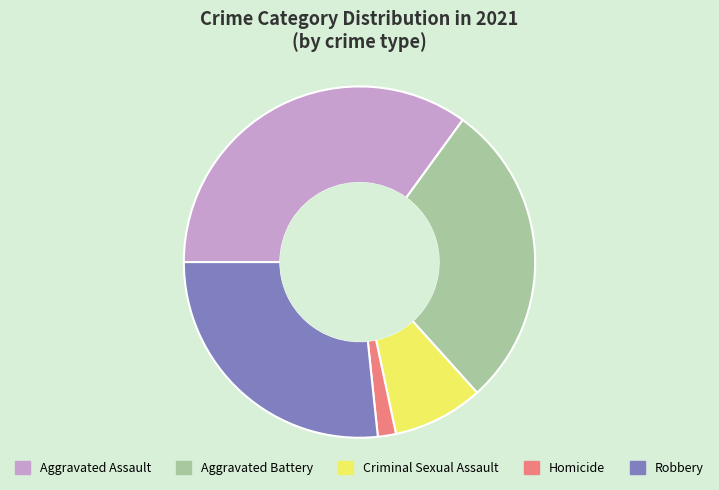

Does Aggravated Battery represent more than half of the total?

No